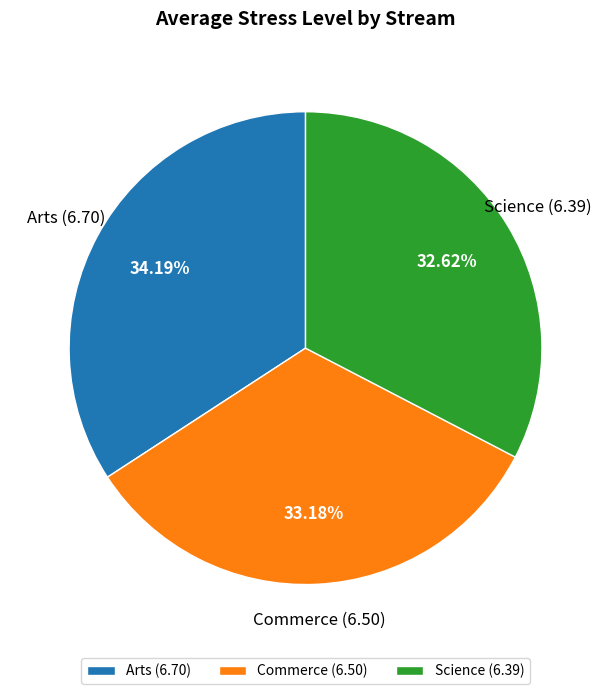

The Commerce slice represents 38% of the pie. True or false?

False